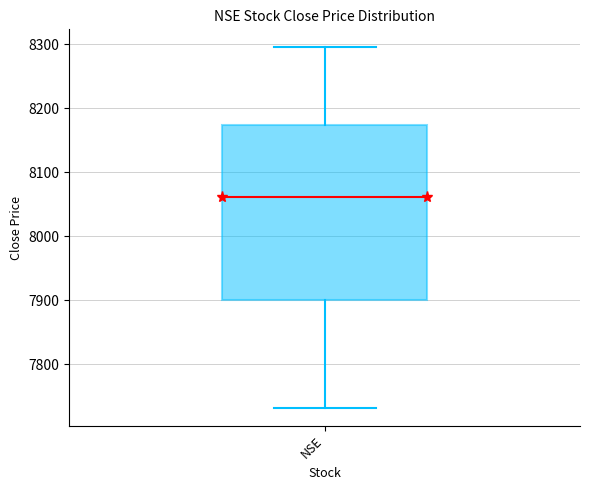

Where does the upper whisker of the box for NSE end on the y-axis? The values are not printed on the chart, so give them approximately, as read against the axis.

8300